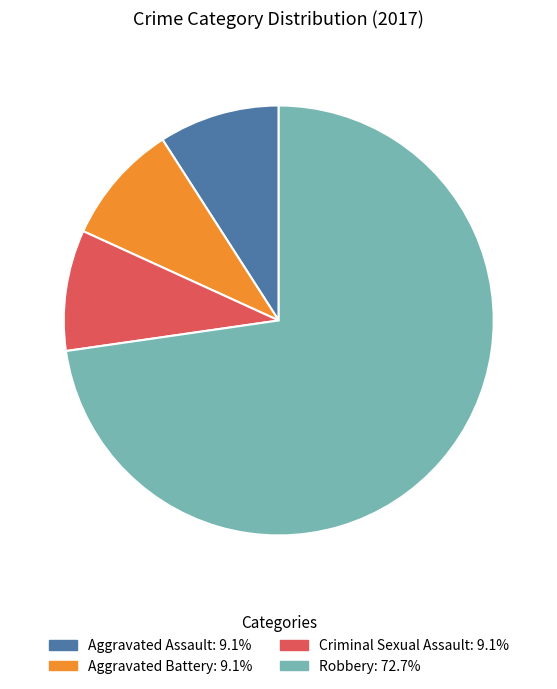

Does any single category account for the majority?

Yes